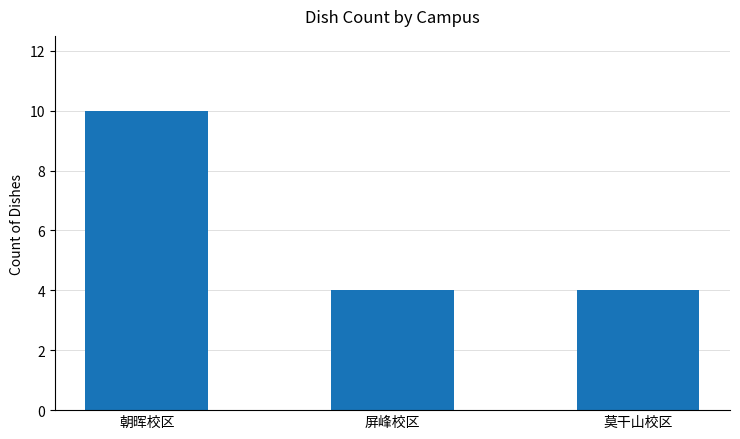

What is the value of the 1st bar from the left?

10